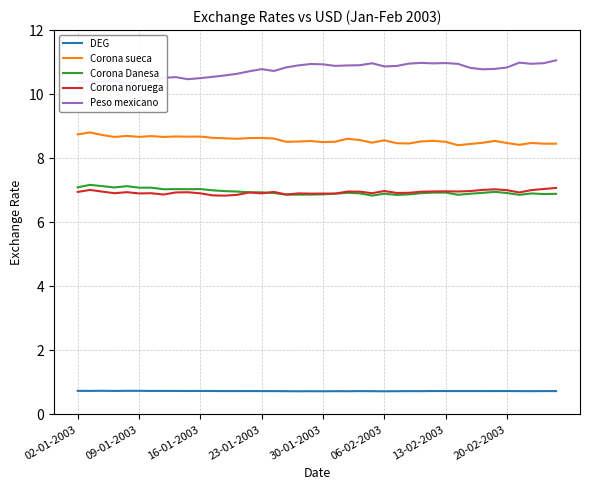

How many series are shown in this chart?

5